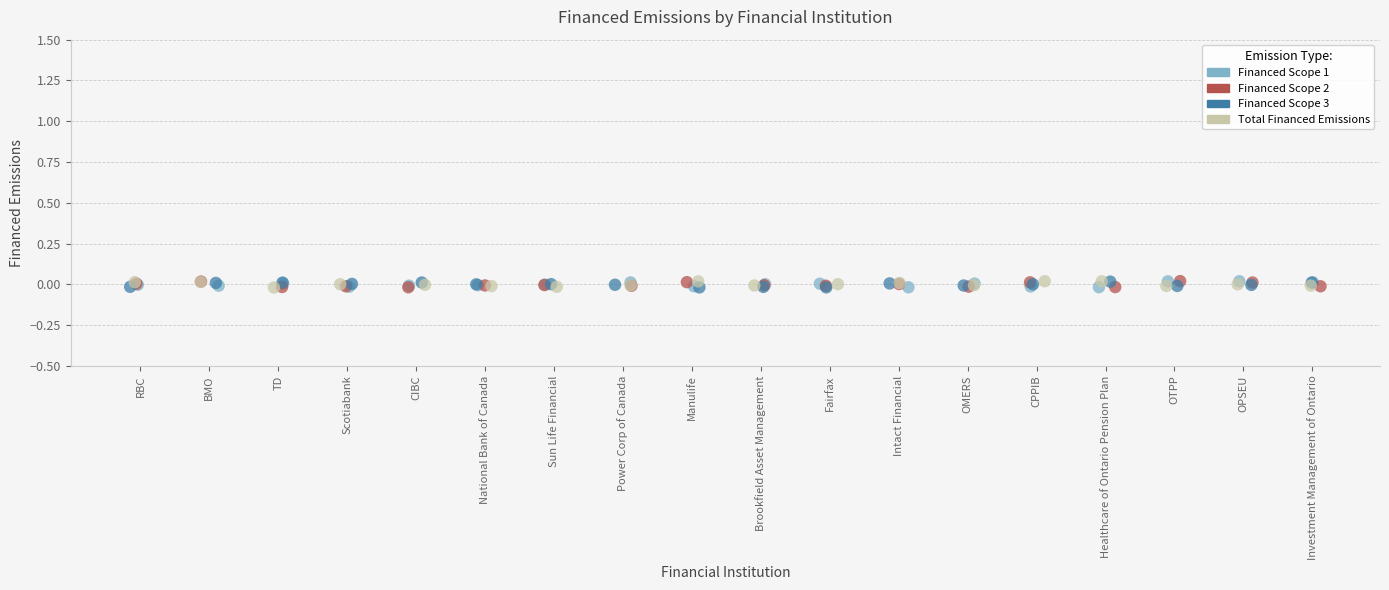

What are all the series names shown in the legend?

Financed Scope 1, Financed Scope 2, Financed Scope 3, Total Financed Emissions